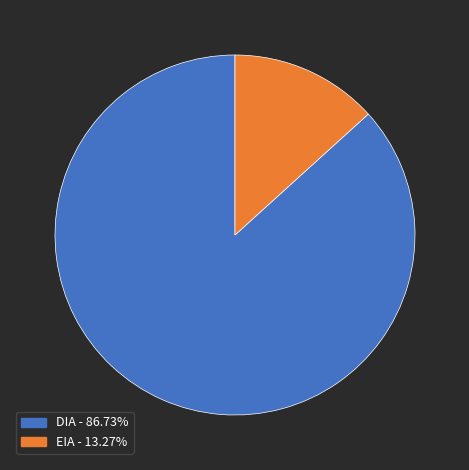

Which has a higher value, DIA or EIA?

DIA